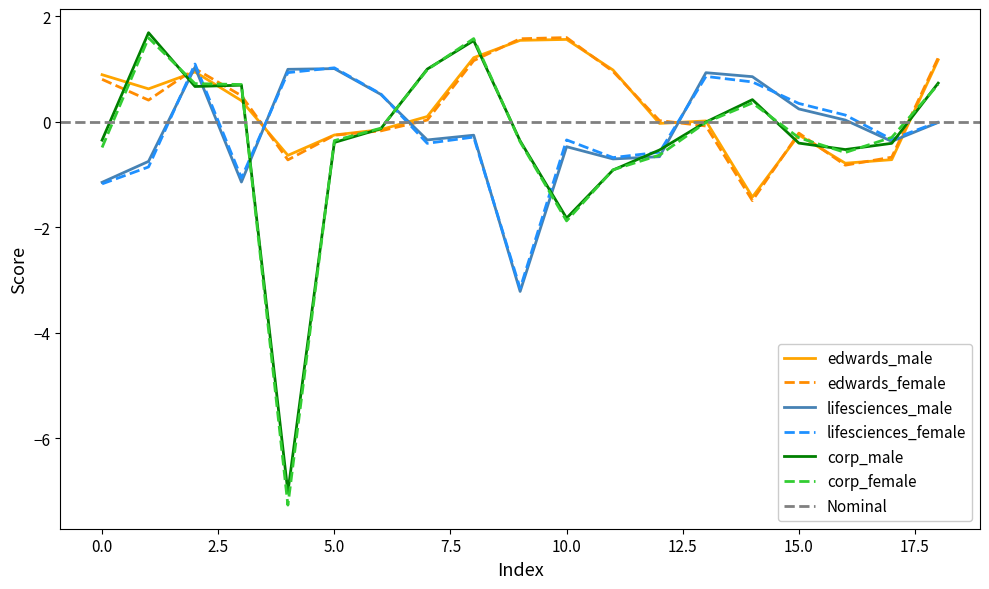

Which series ends up on top after the final intersection of lifesciences_female and edwards_female?

edwards_female